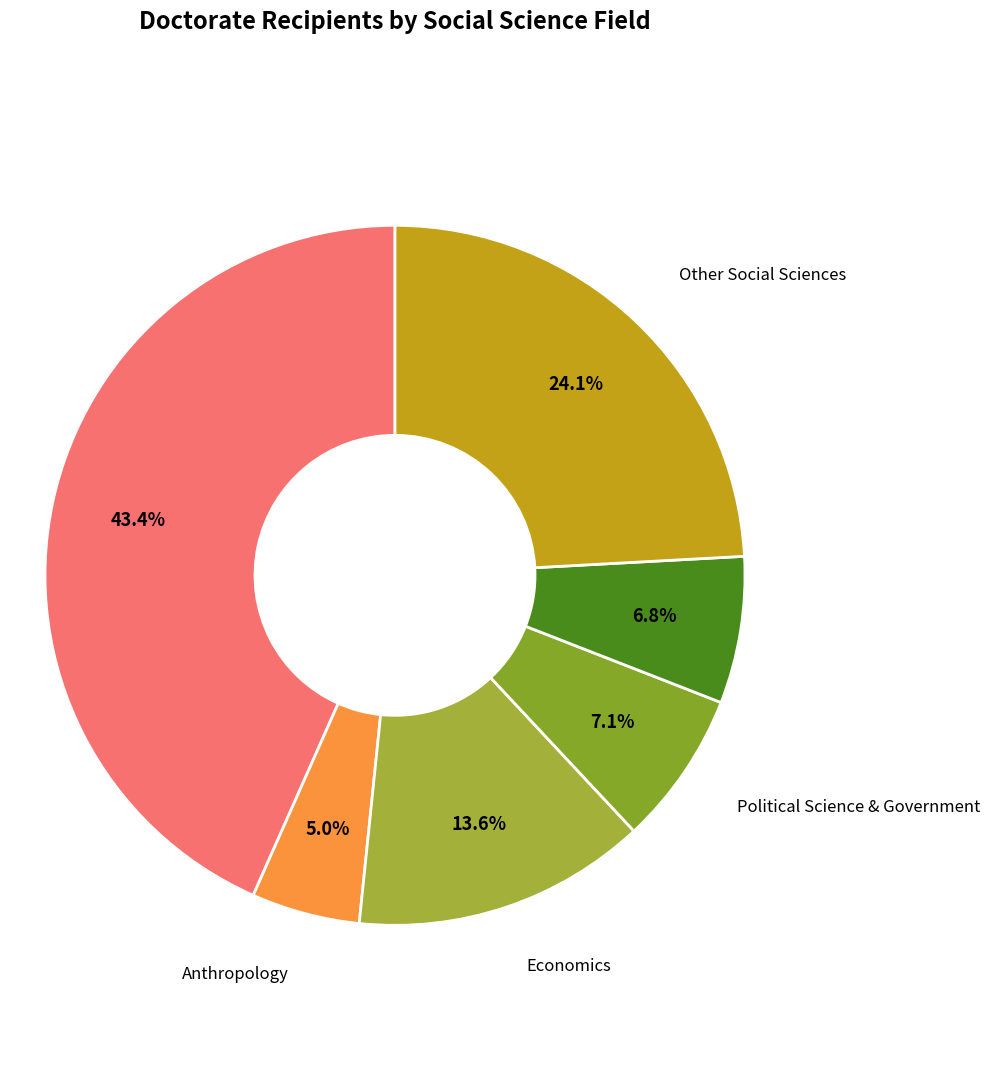

Is there any slice that represents more than half of the pie?

No